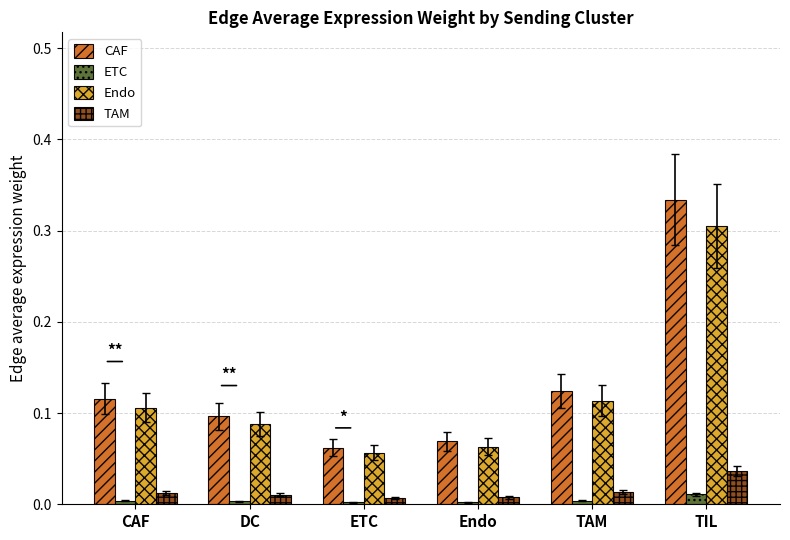

Count the Endo values in the range 0 to 1.

6